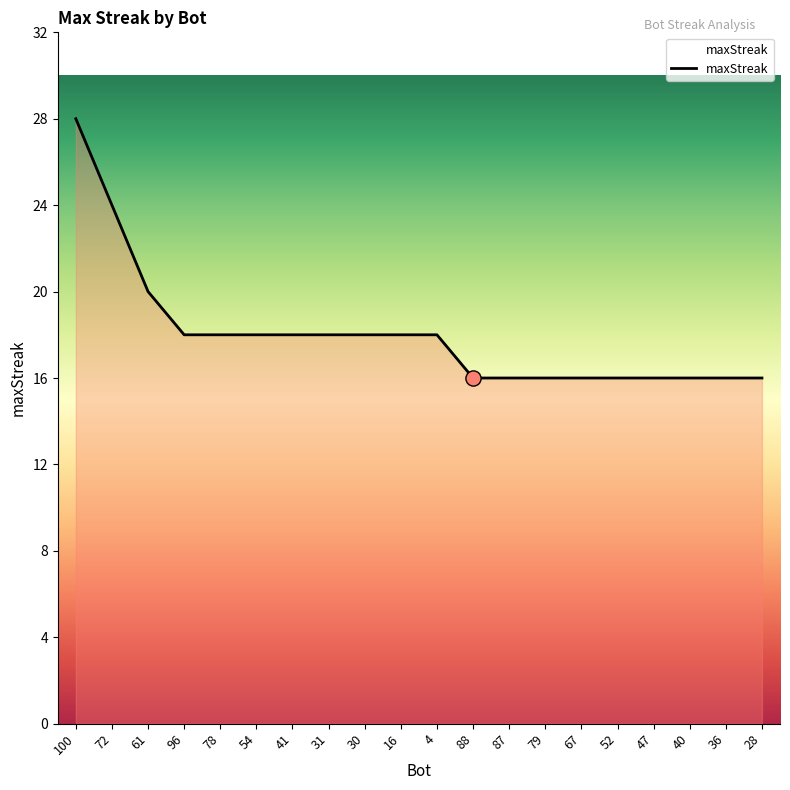

Approximately how many times larger is the value at 78 compared to 16?

1.0